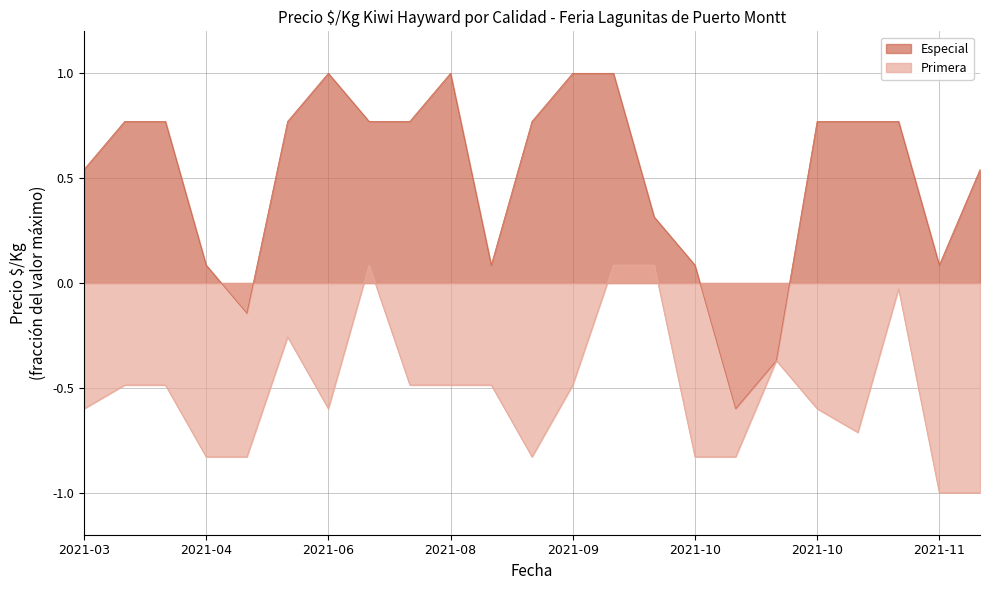

True or false: Primera has a value of -0.1 at 2021-10.

False